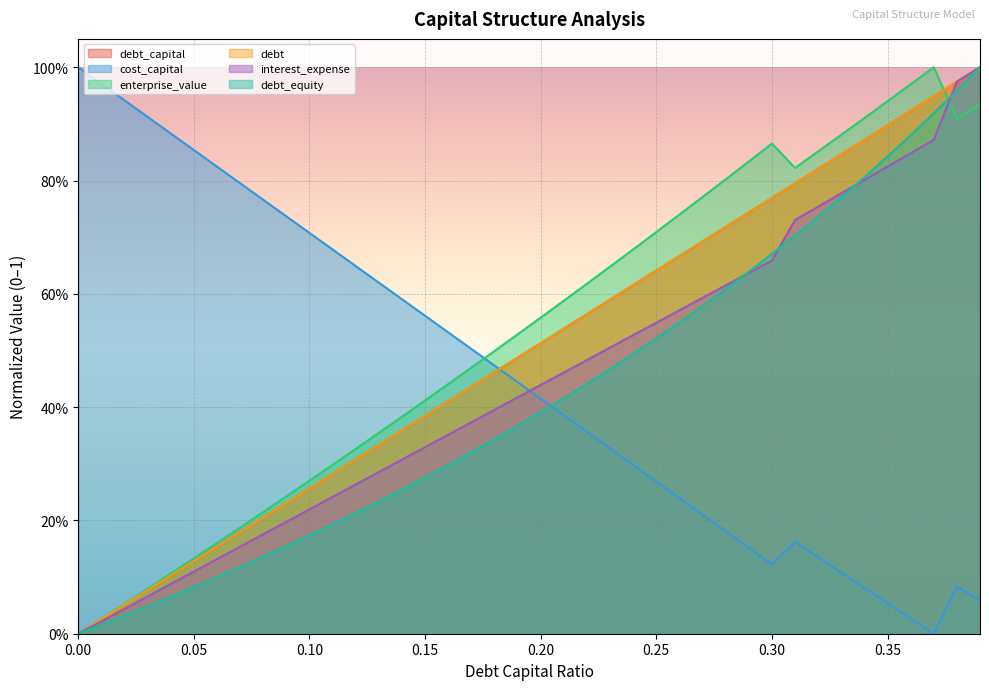

Does the chart display data point markers on the line(s)?

No